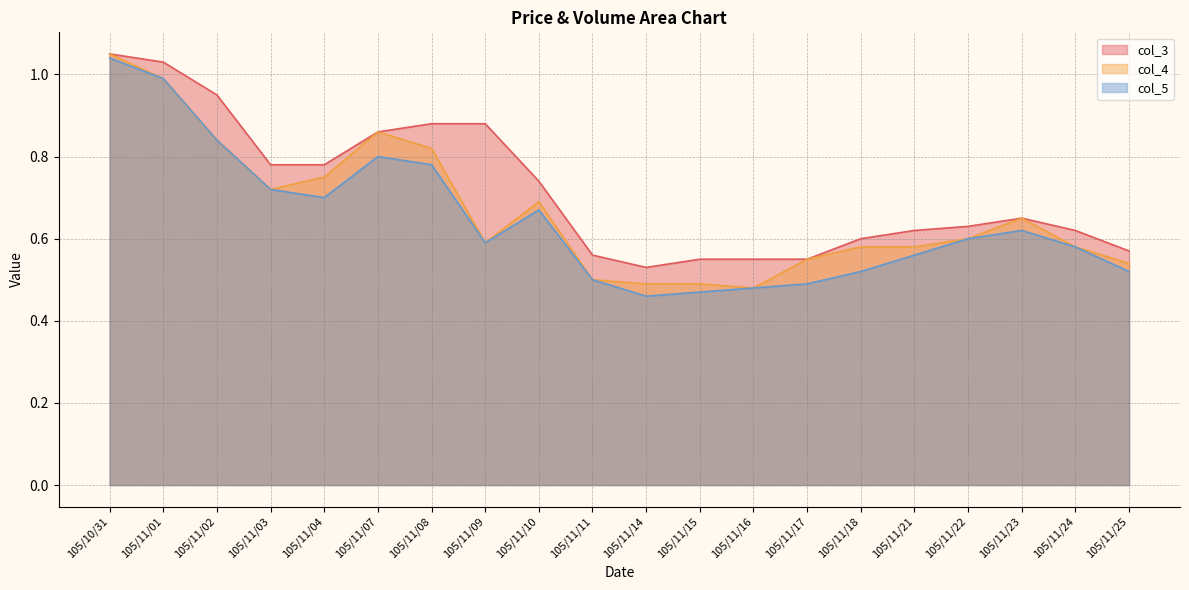

Does the chart display data point markers on the line(s)?

No